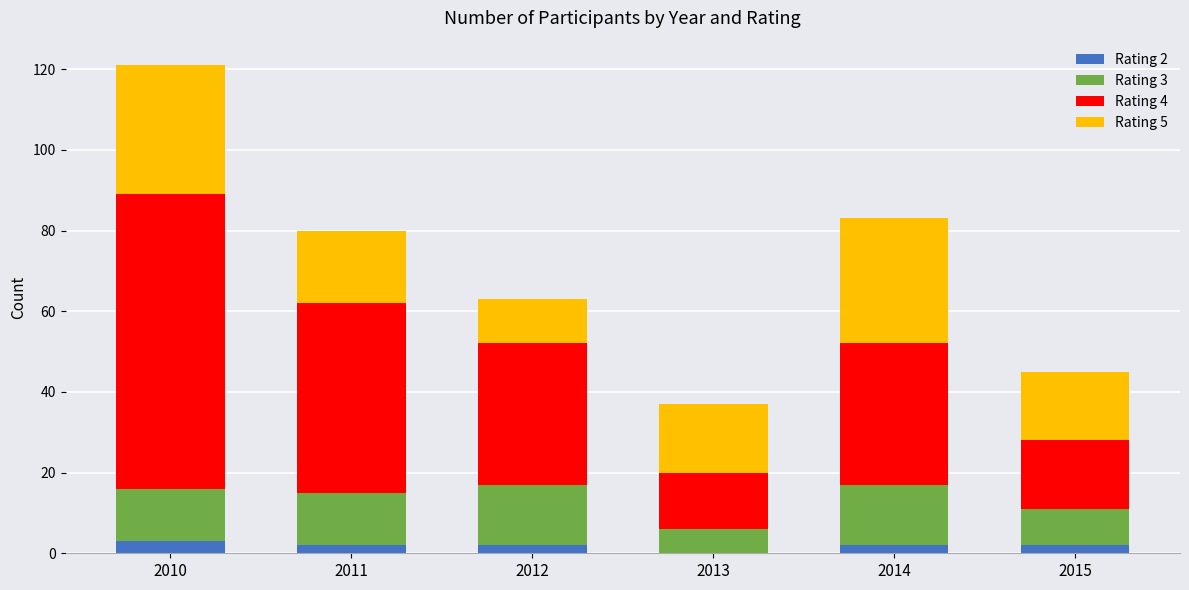

Count the number of categories in the chart.

6